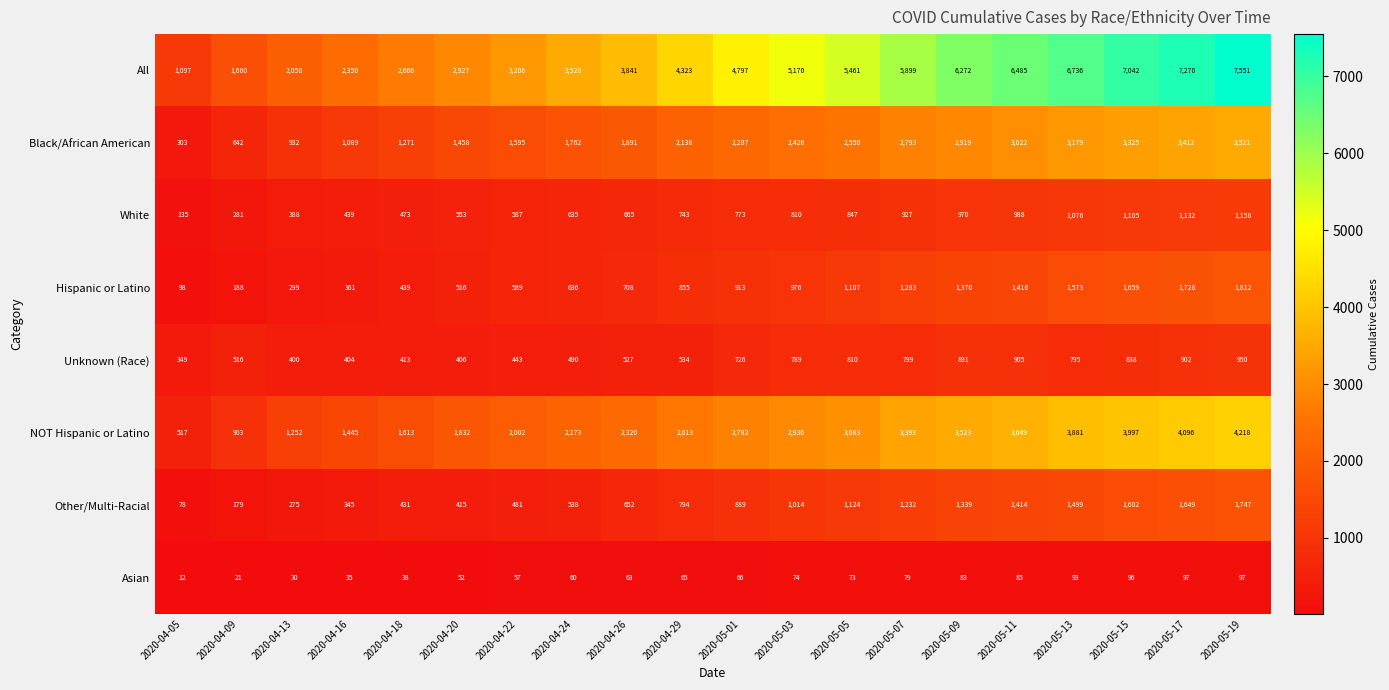

Is it true that Black/African American equals 3850 at 2020-05-01?

False